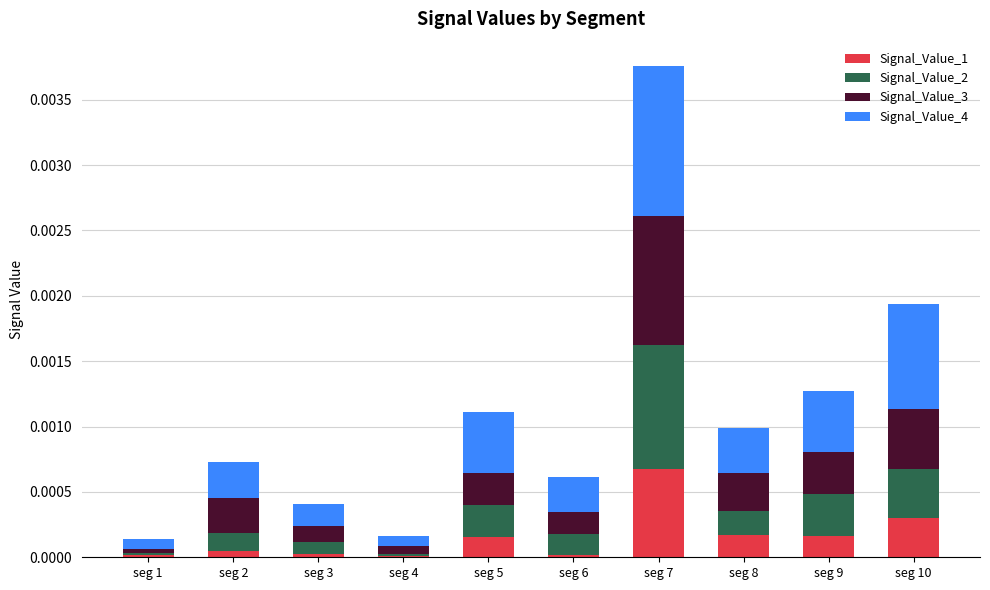

At which category is the sum across all series the highest?

seg 7